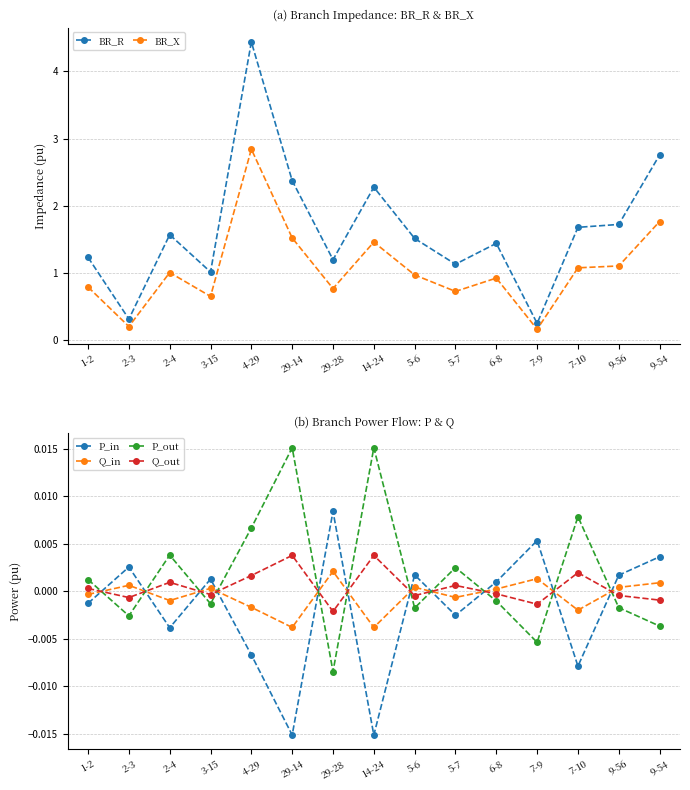

Which label corresponds to the smallest value in the chart?

14-24